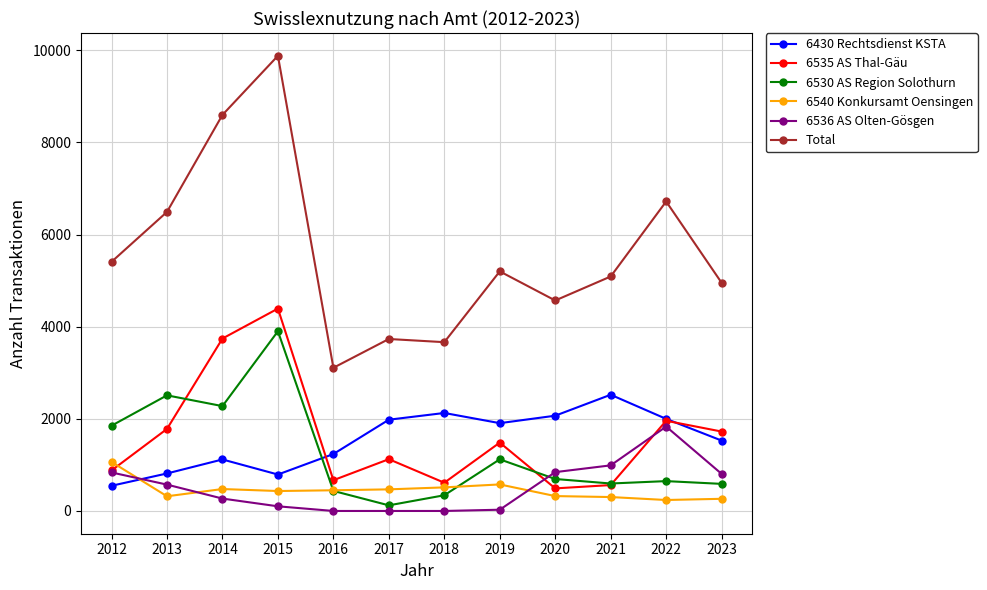

What is the approximate value of 6536 AS Olten-Gösgen at 2013?

572